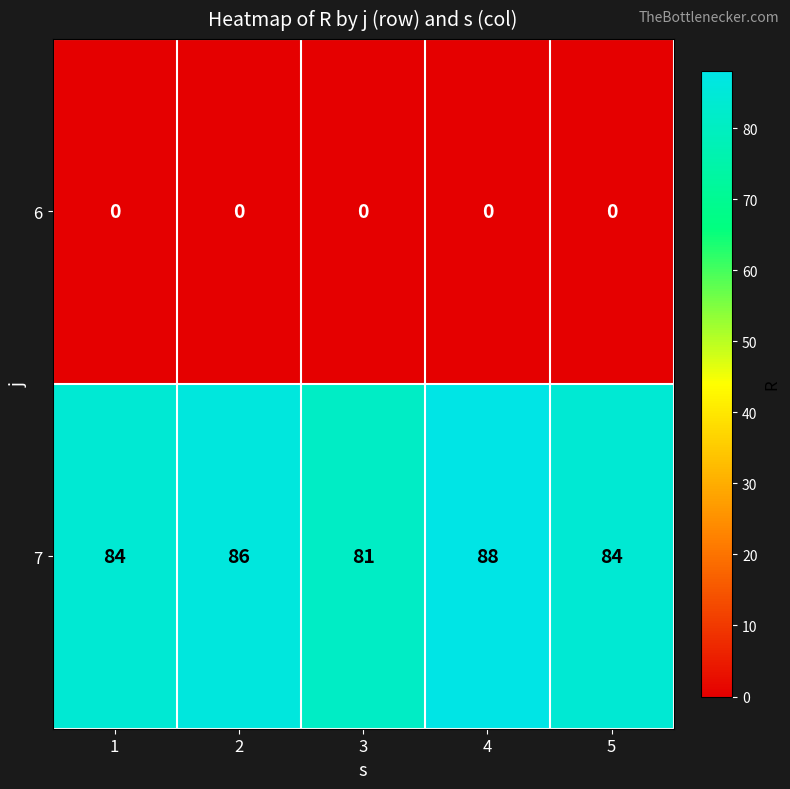

At which category does the chart reach its peak across all series?

4